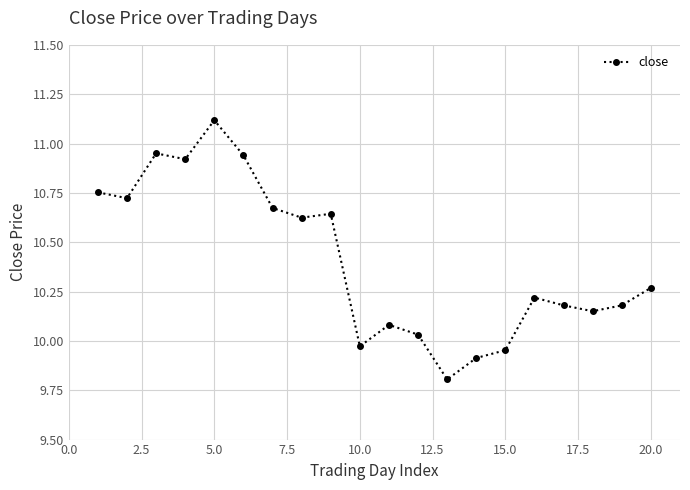

What is the greatest value displayed?

11.1